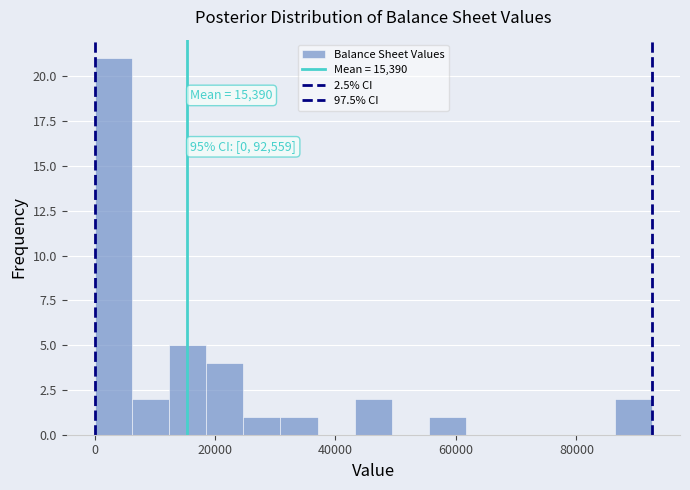

Read against the x-axis, roughly where is the centre of the tallest bar?

4000